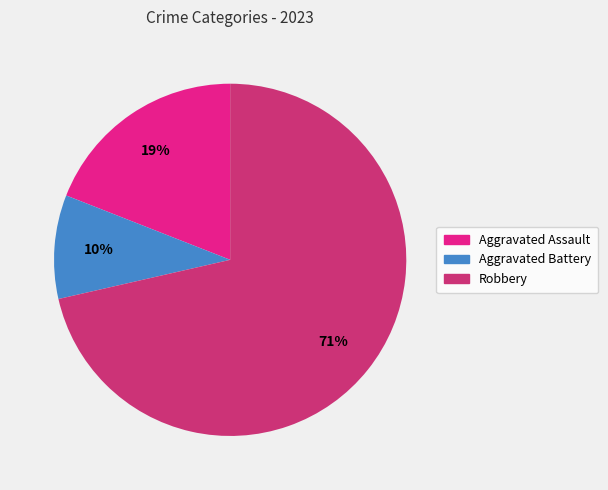

To the nearest percent, what is the average slice percentage?

33%